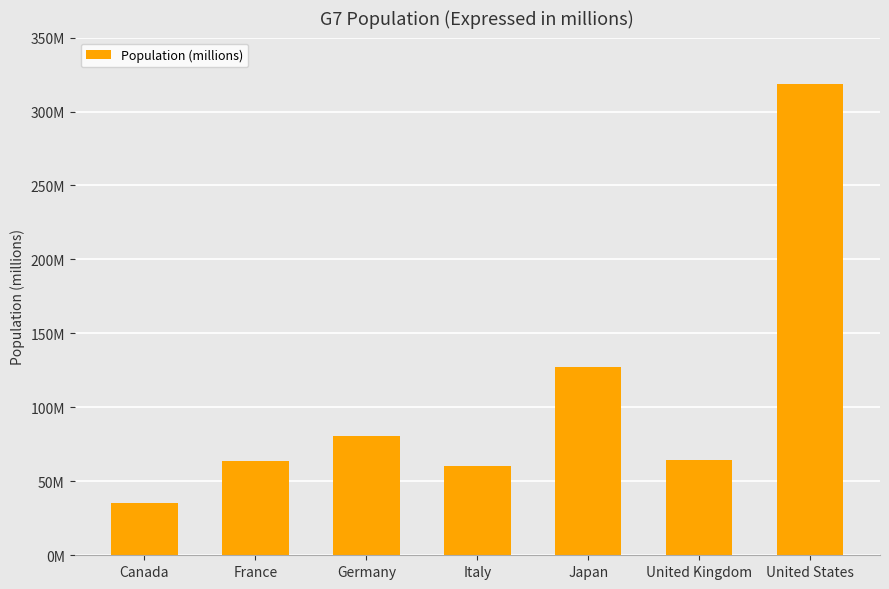

Are the bars horizontal?

No